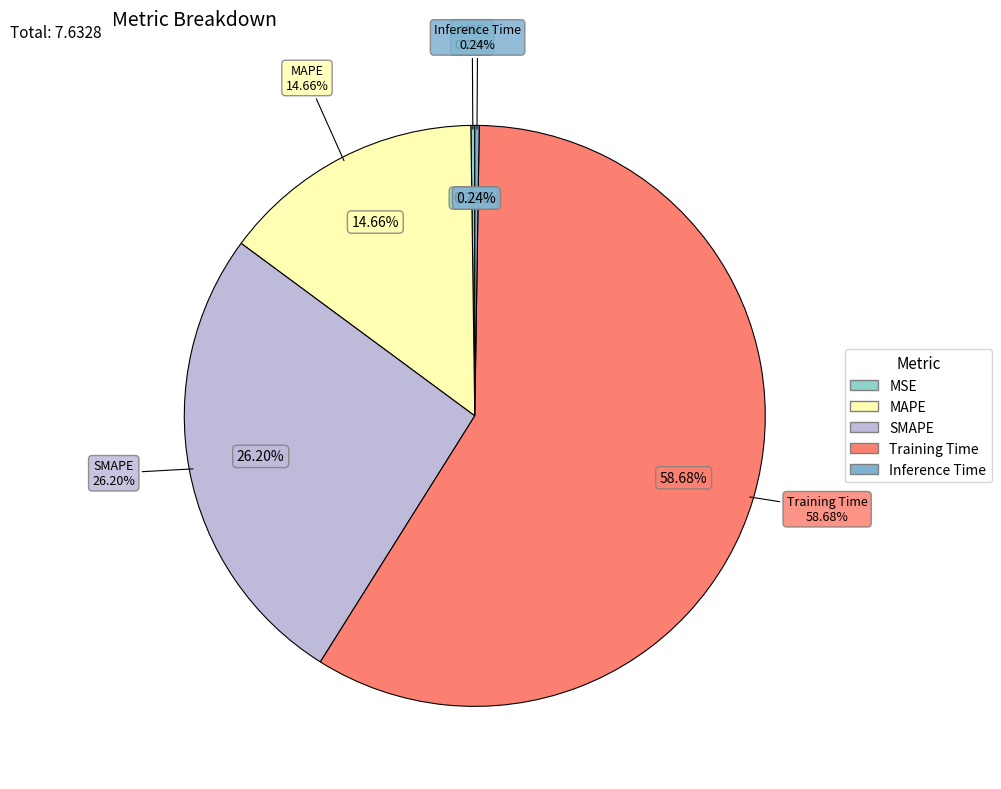

Which slice is the smallest?

MSE